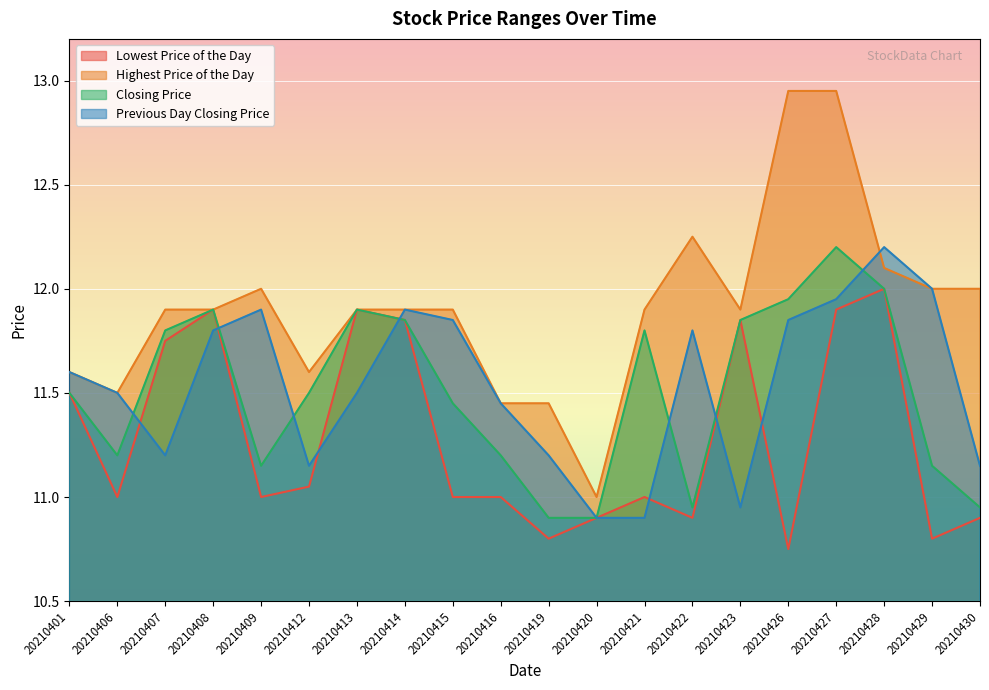

Where do Lowest Price of the Day and Previous Day Closing Price first cross each other?

20210406 and 20210407